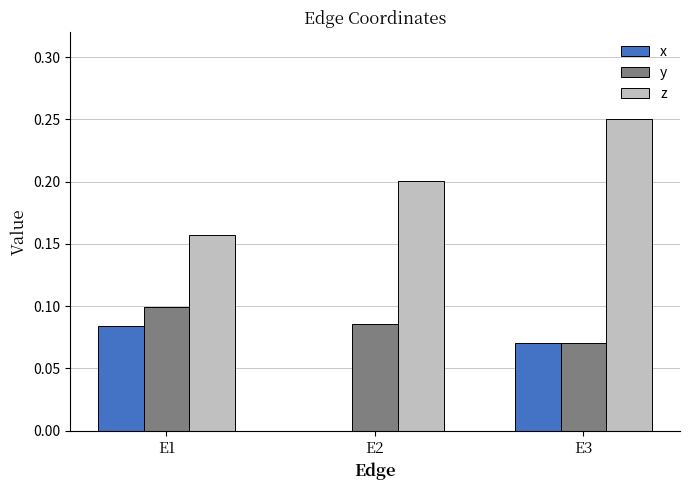

The value of x at E2 is 0.0. True or false?

True